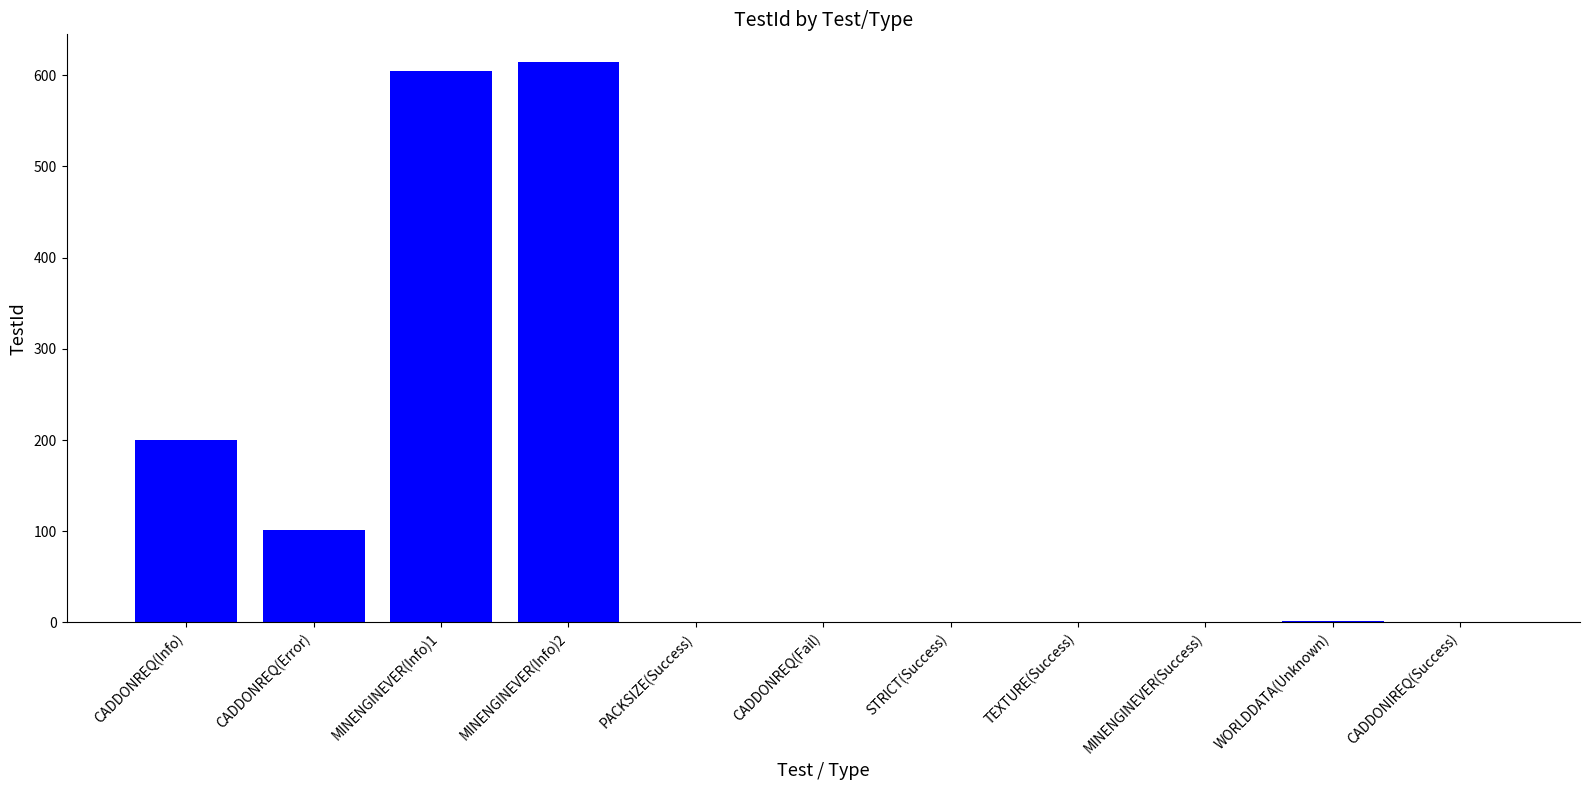

What is the greatest value displayed?

614